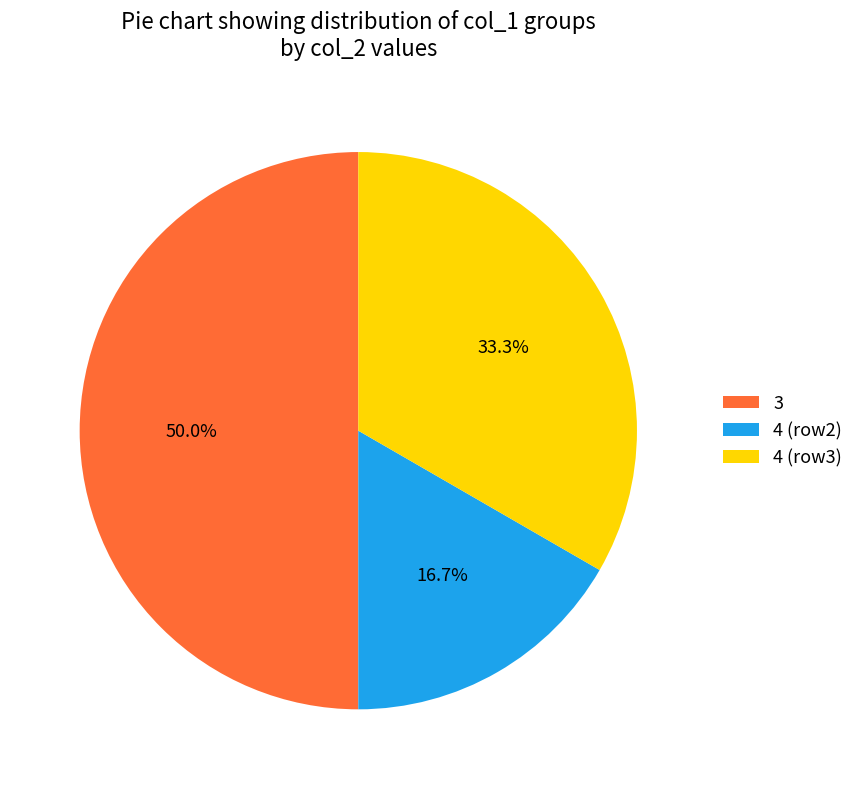

Between 4 (row2) and 4 (row3), which is larger?

4 (row3)